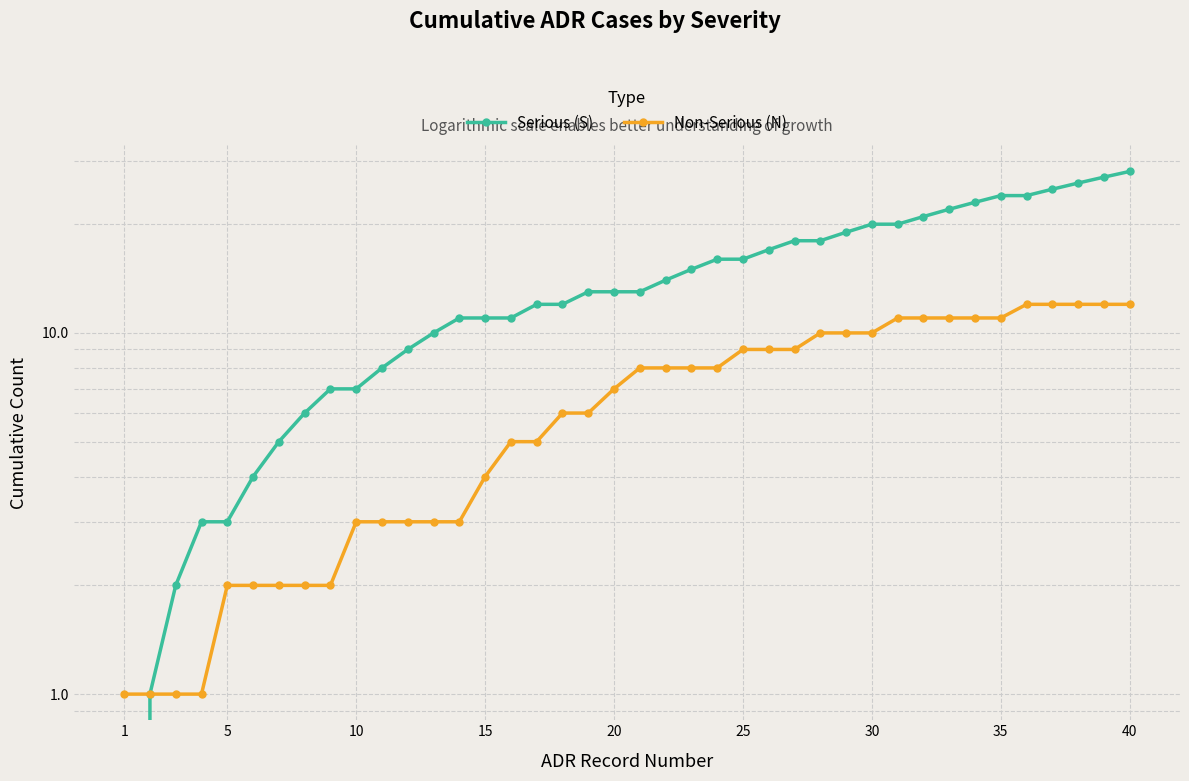

What is the average value of the Serious (S) series?

14